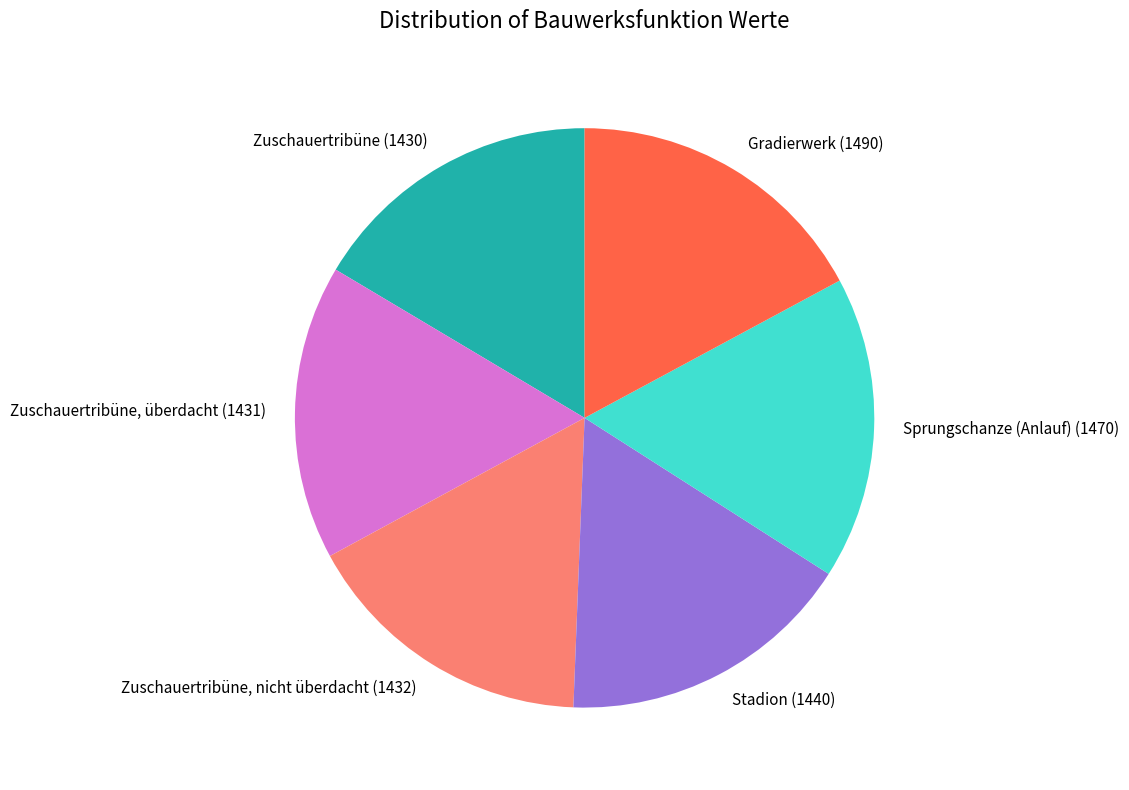

The Zuschauertribüne, überdacht slice represents 6% of the pie. True or false?

False